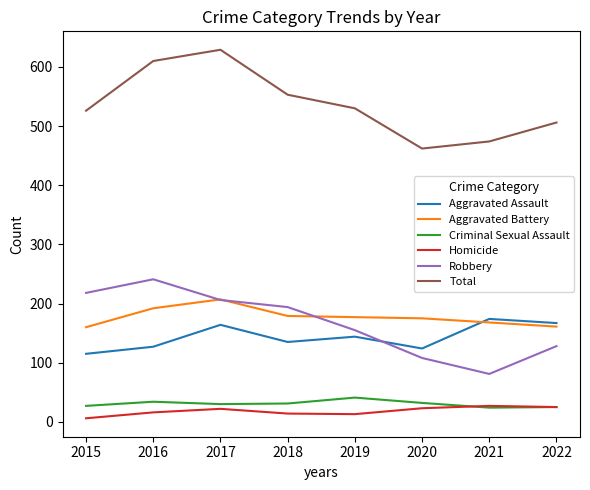

At which category does the chart reach its minimum across all series?

2015